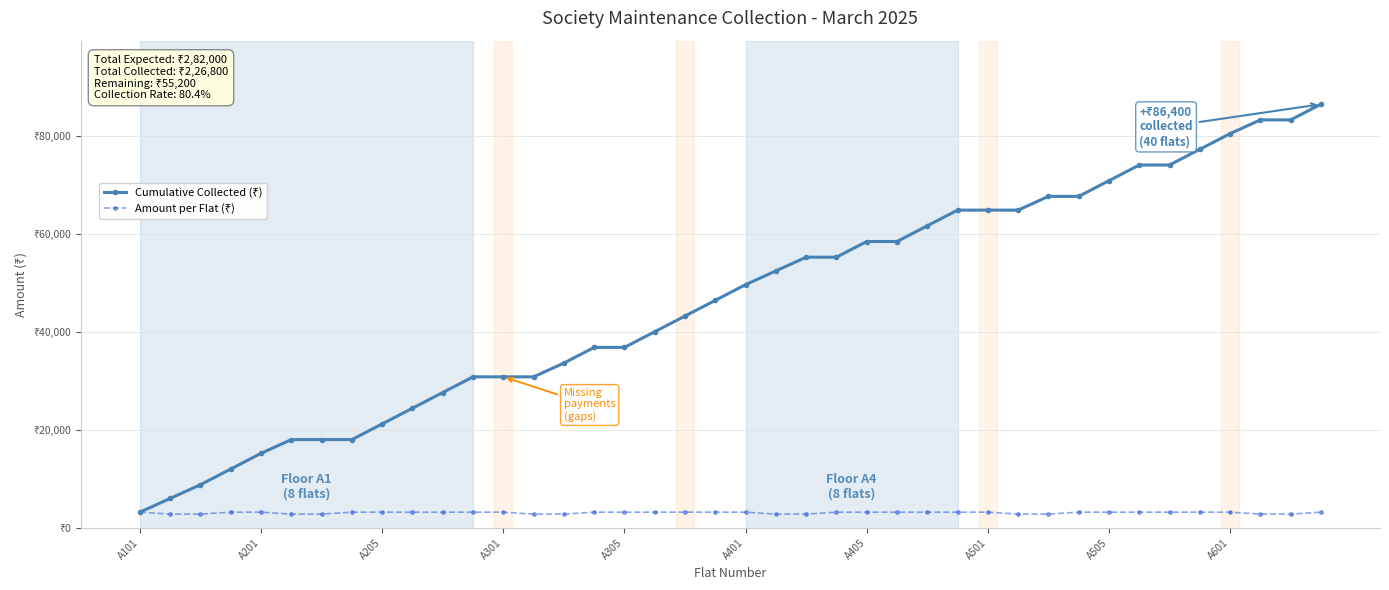

Does the chart have visible grid lines?

Yes